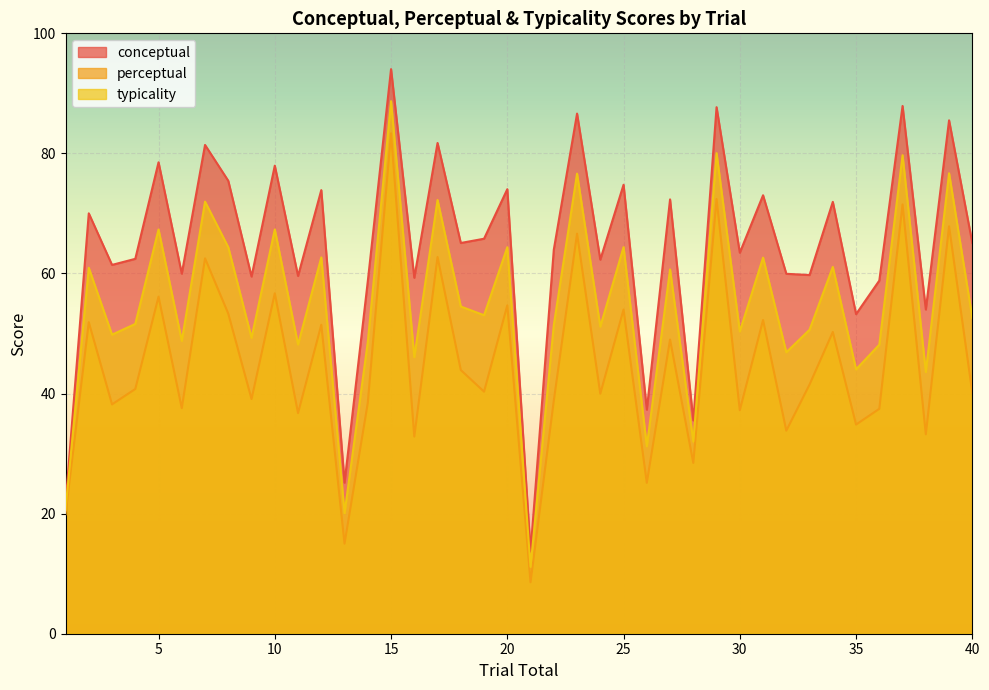

Is it true that conceptual equals 26.2 at 4?

False